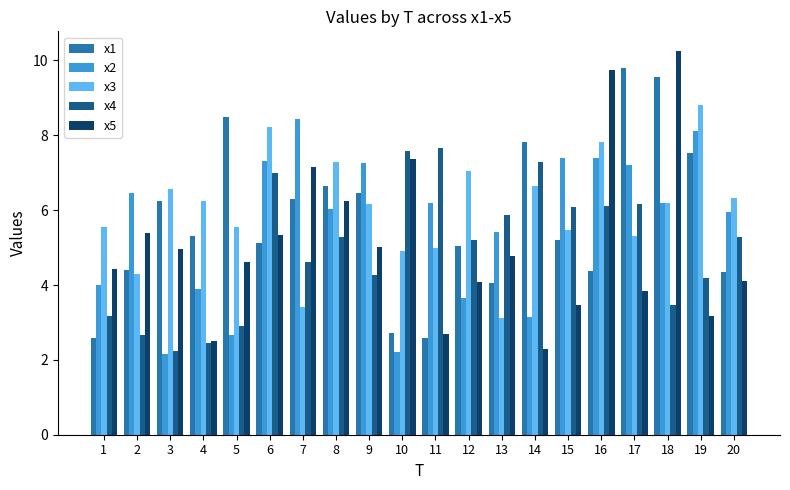

Which category has the highest value in the x3 series?

19